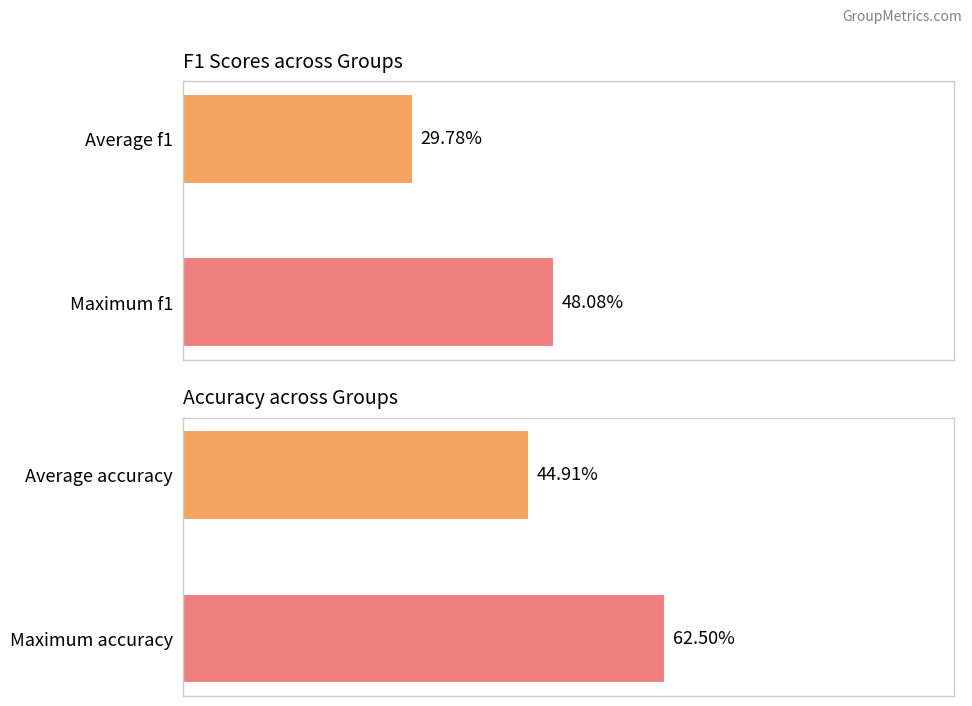

At 0, list the series in order from largest to smallest.

accuracy, f1